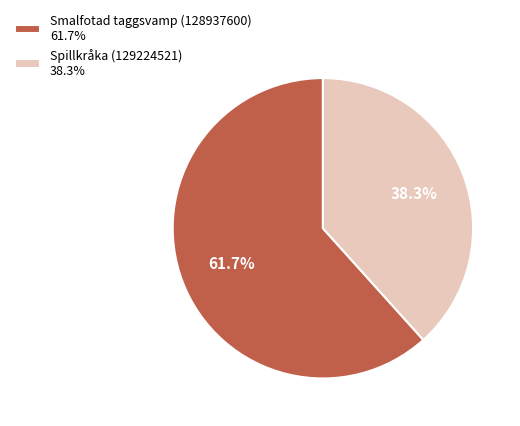

Is there a majority slice in this chart?

Yes